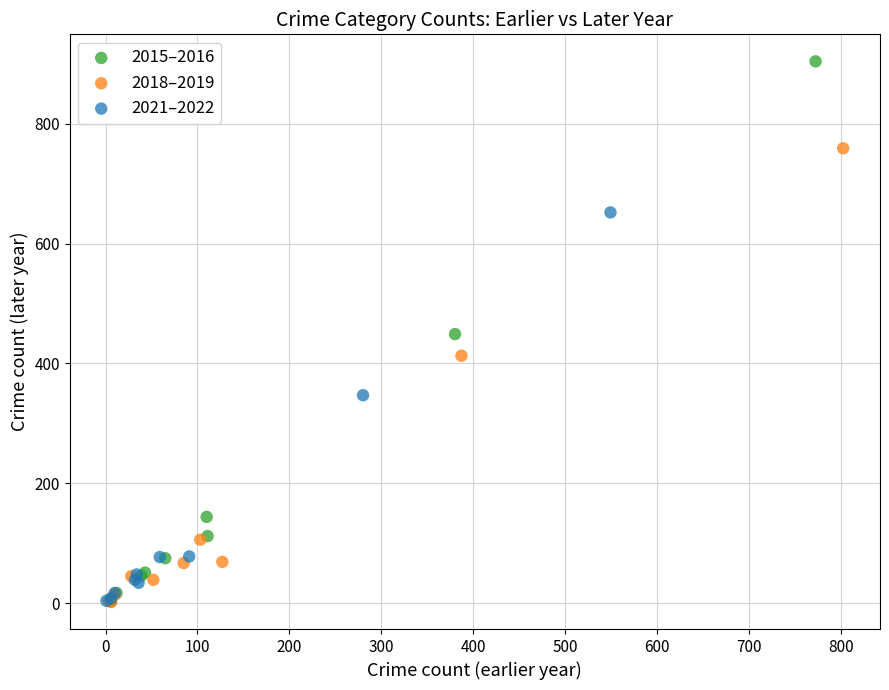

Which series contains the highest Y value?

2015–2016